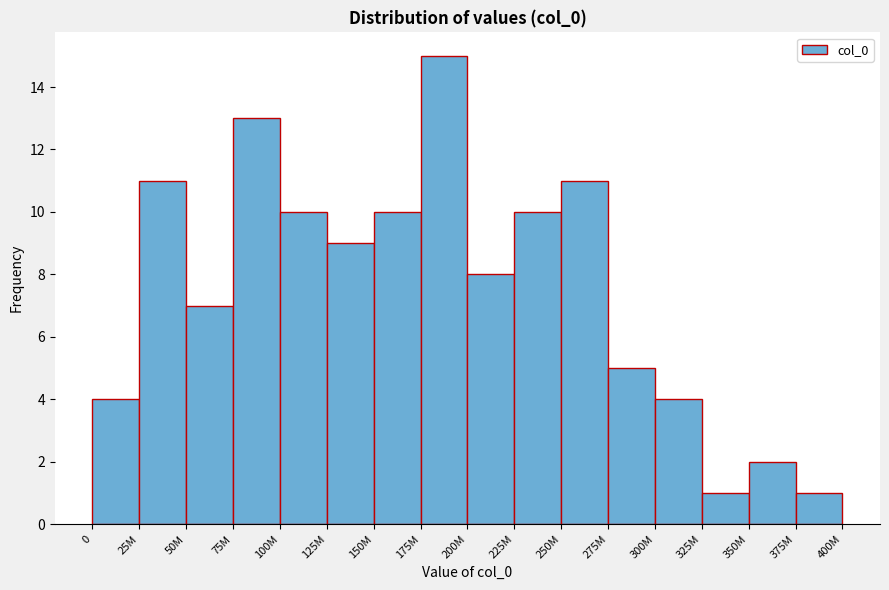

Reading left to right, extract all data points from this chart.

4	11	7	13	10	9	10	15	8	10	11	5	4	1	2	1